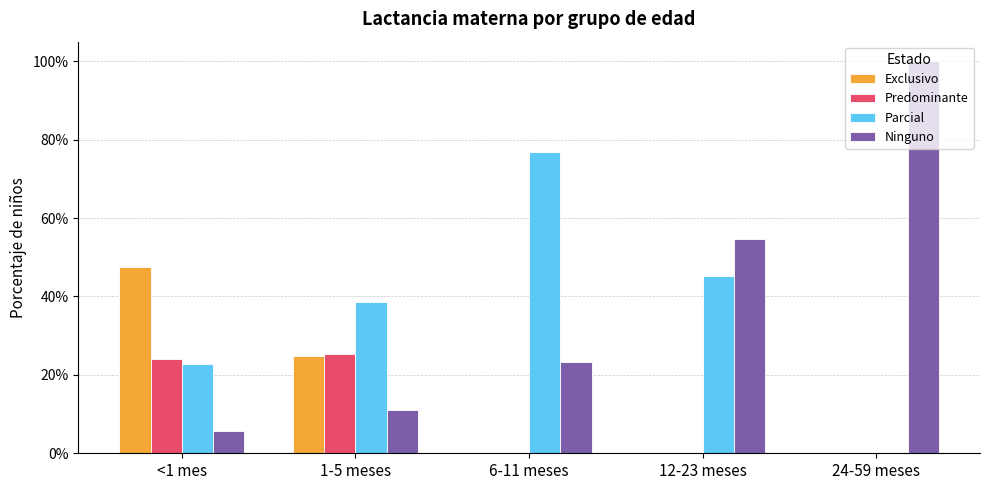

Rank the series by their maximum value, from highest to lowest.

Ninguno, Parcial, Exclusivo, Predominante